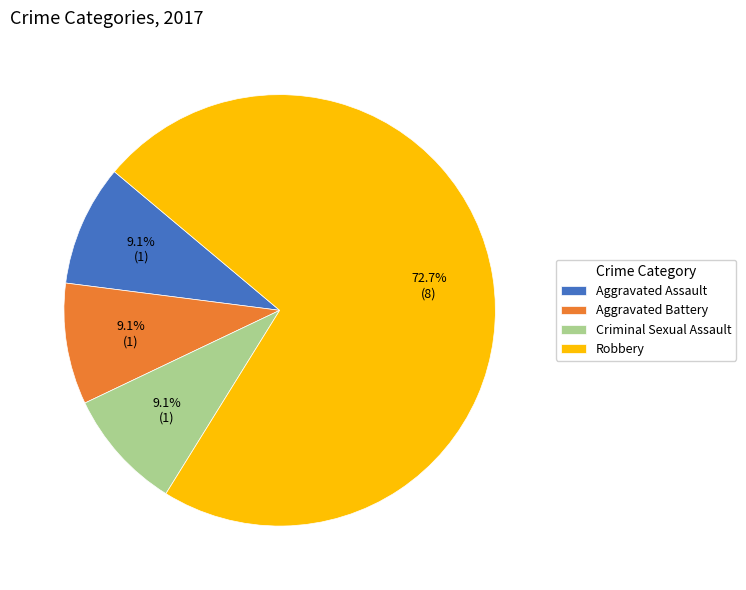

To the nearest percent, what is the average slice percentage?

25%